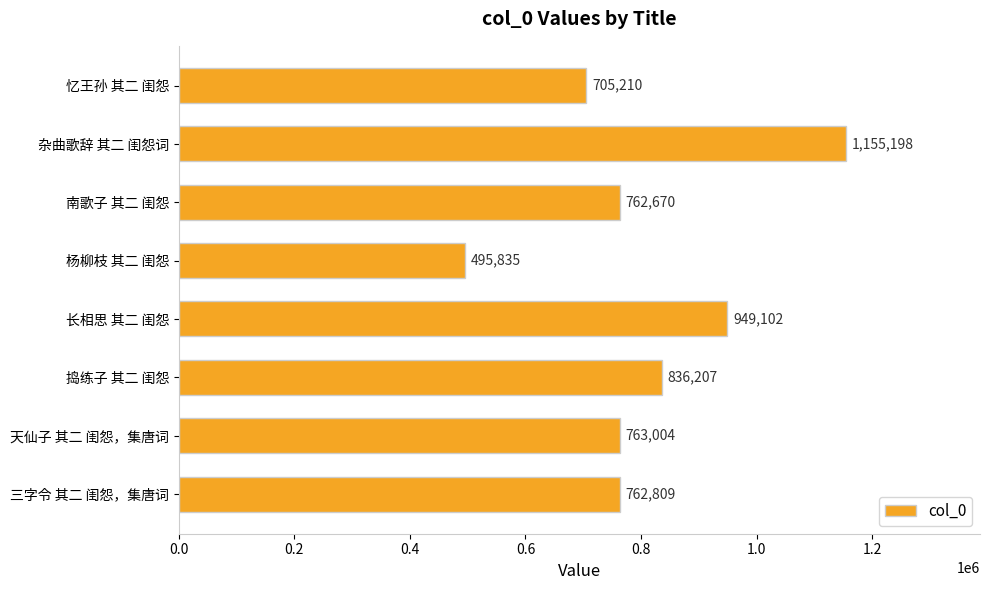

List the labels in order of value, largest first.

杂曲歌辞 其二 闺怨词, 长相思 其二 闺怨, 捣练子 其二 闺怨, 天仙子 其二 闺怨，集唐词, 三字令 其二 闺怨，集唐词, 南歌子 其二 闺怨, 忆王孙 其二 闺怨, 杨柳枝 其二 闺怨